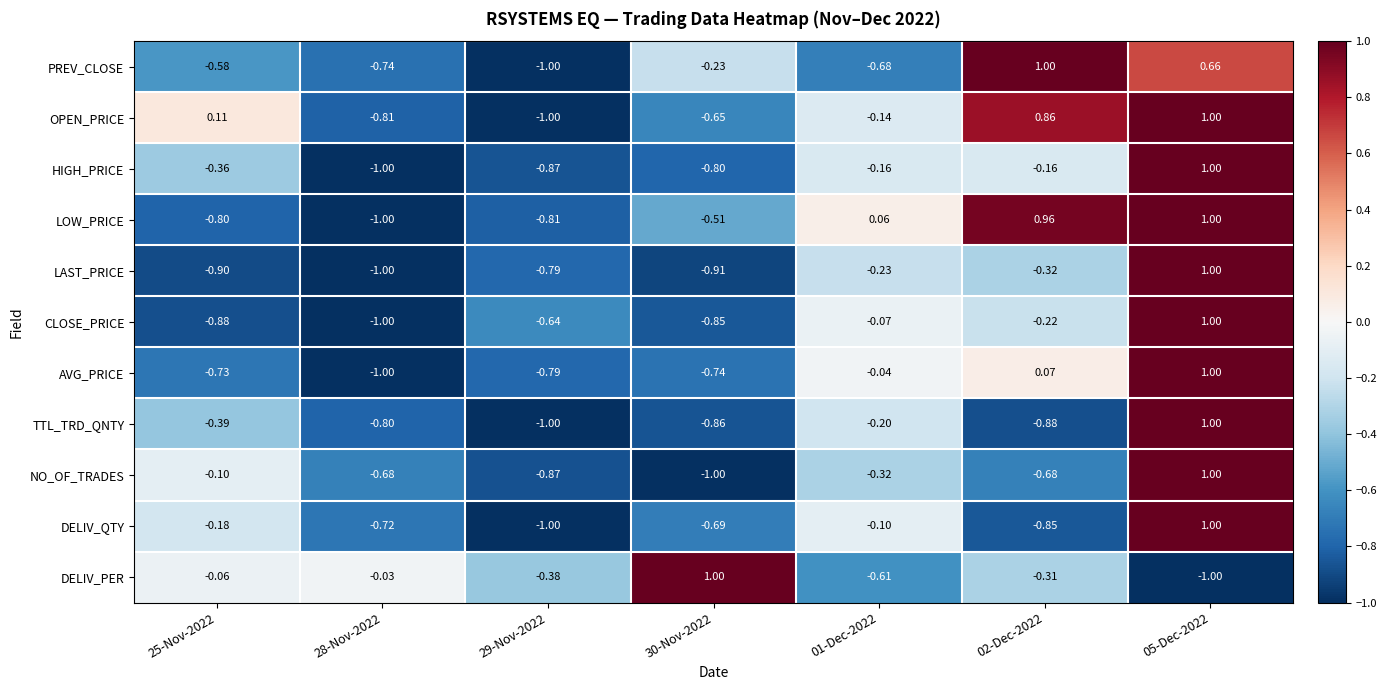

Between 25-Nov-2022 and 29-Nov-2022, which series saw the biggest shift?

OPEN_PRICE